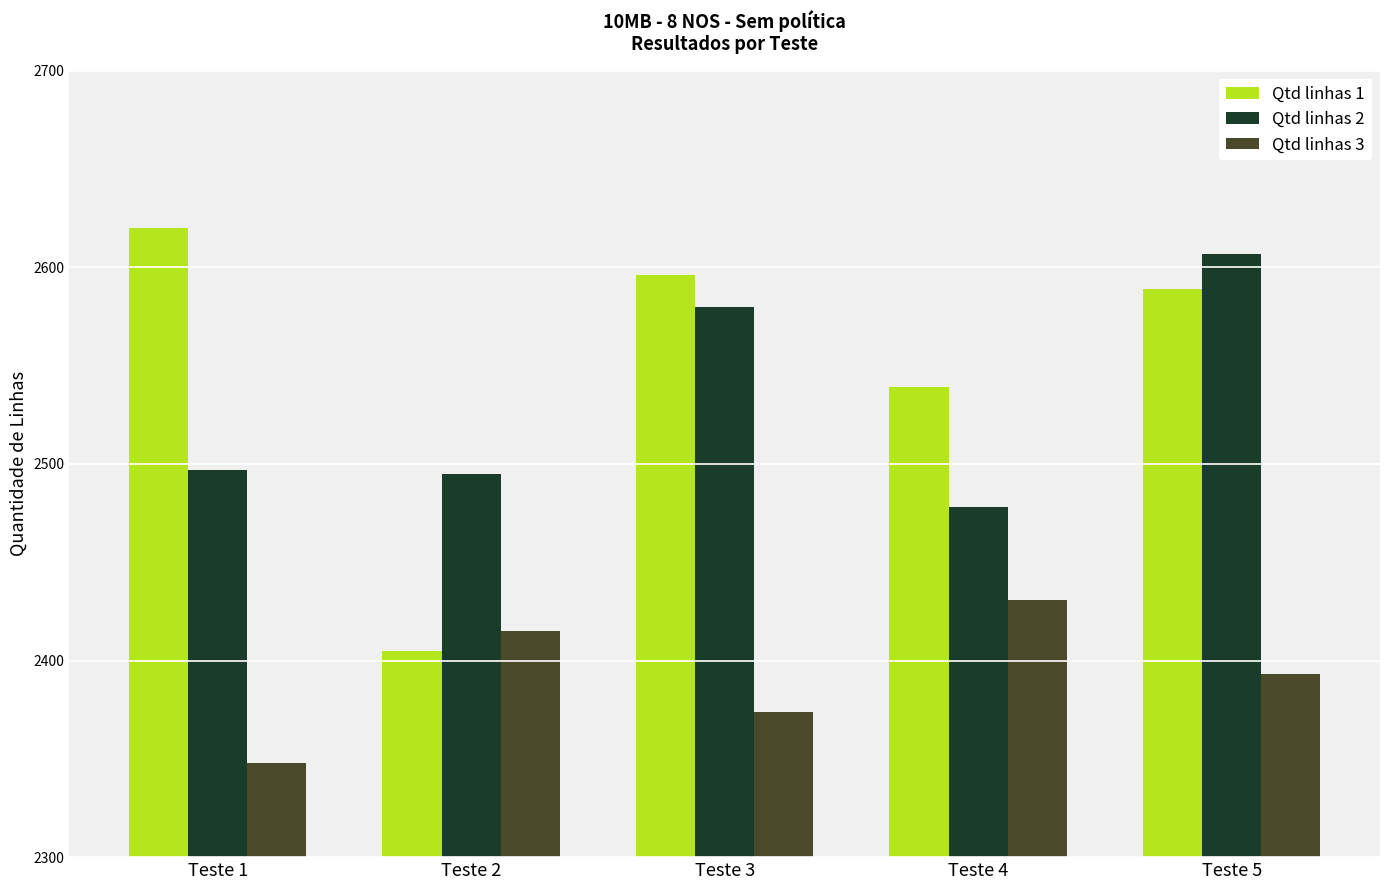

What is the difference between the highest and lowest values at Teste 5?

214